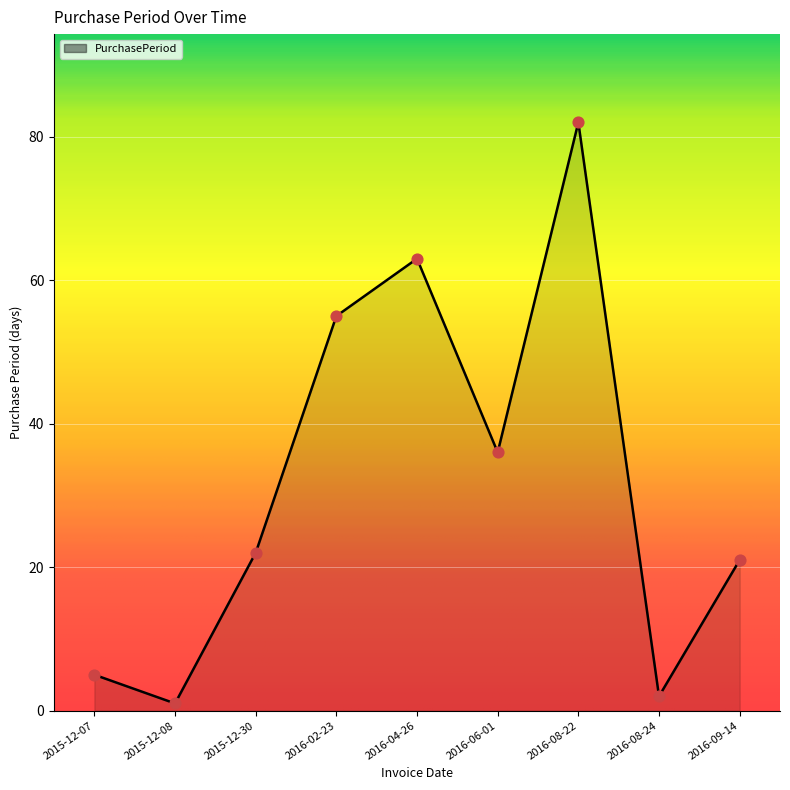

Approximately how many times larger is the value at 2015-12-30 compared to 2016-04-26?

0.3